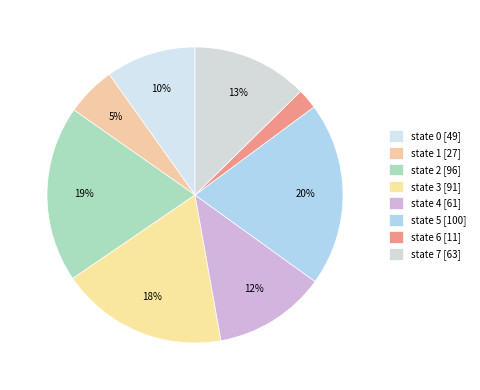

How many segments does this pie chart have?

8